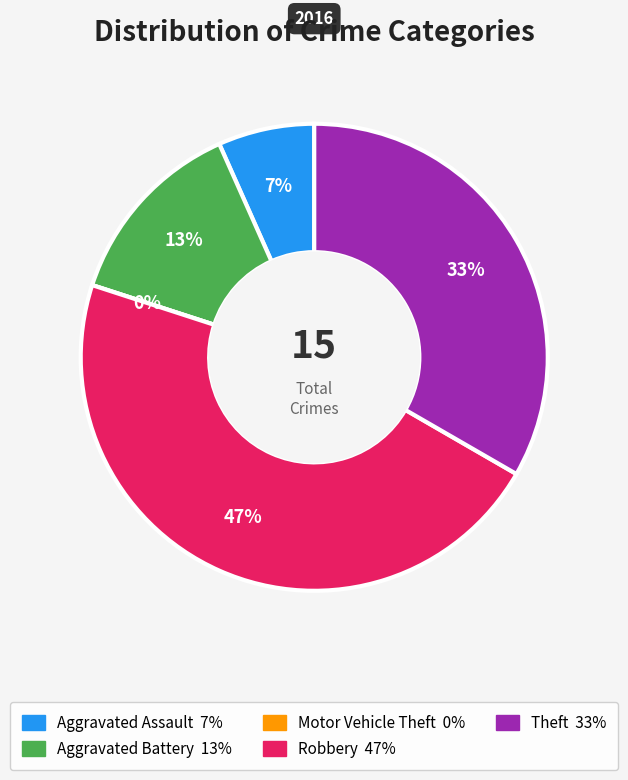

Does Robbery represent more than half of the total?

No